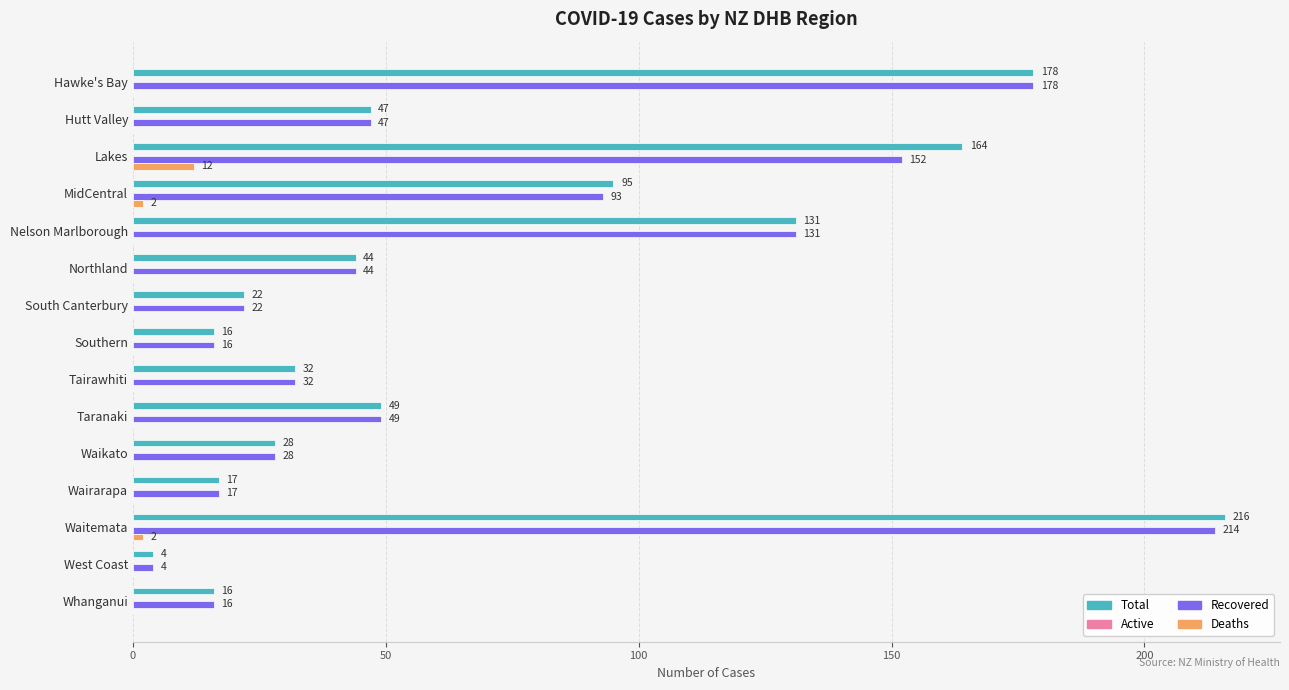

What is the sum of all Deaths values?

16